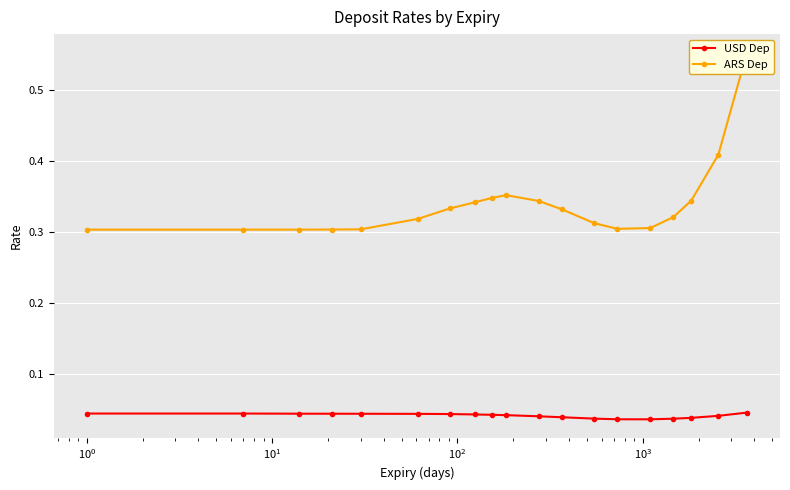

True or false: USD Dep has more than 1 interior local peaks.

False